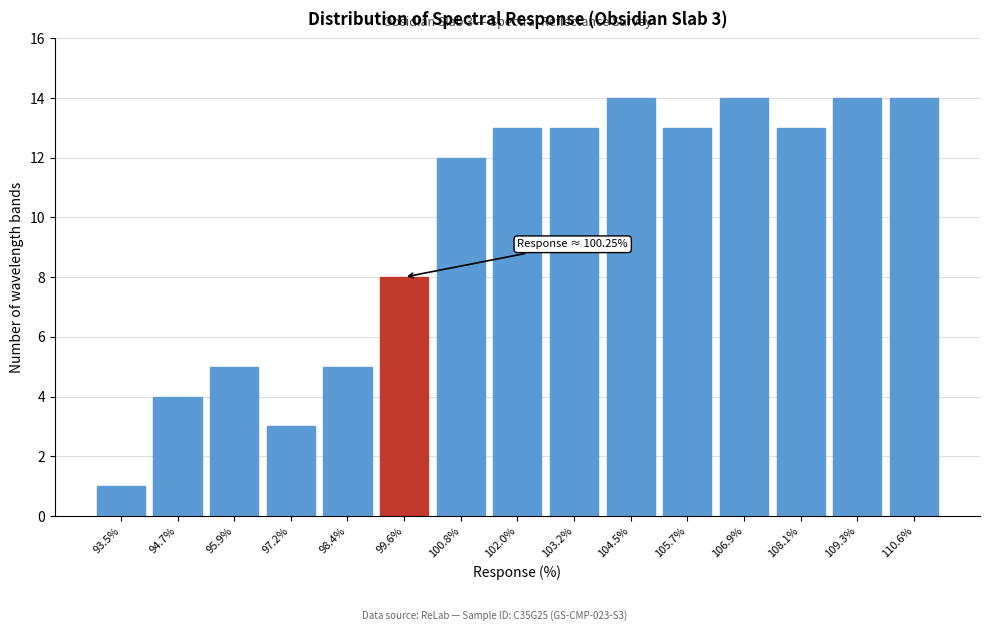

Reading left to right, transcribe all the data shown in this chart.

93.5%=1	94.7%=4	95.9%=5	97.2%=3	98.4%=5	99.6%=8	100.8%=12	102.0%=13	103.2%=13	104.5%=14	105.7%=13	106.9%=14	108.1%=13	109.3%=14	110.6%=14